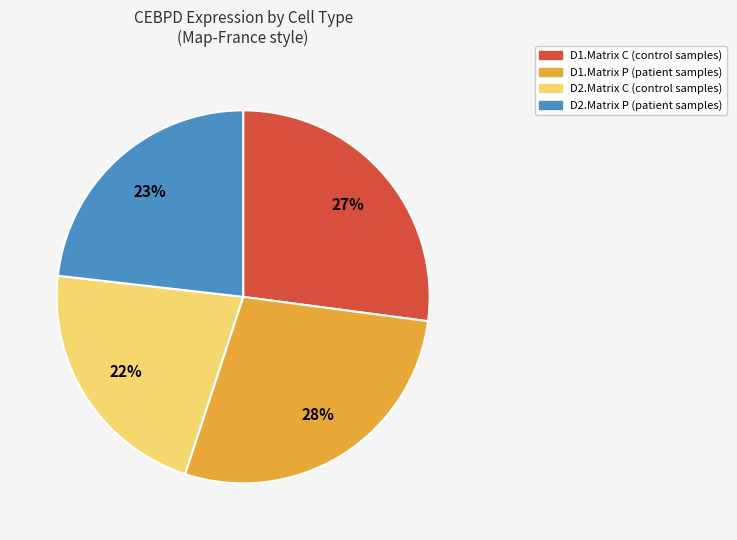

To the nearest percent, what is the difference between the largest and smallest slice percentages?

6%